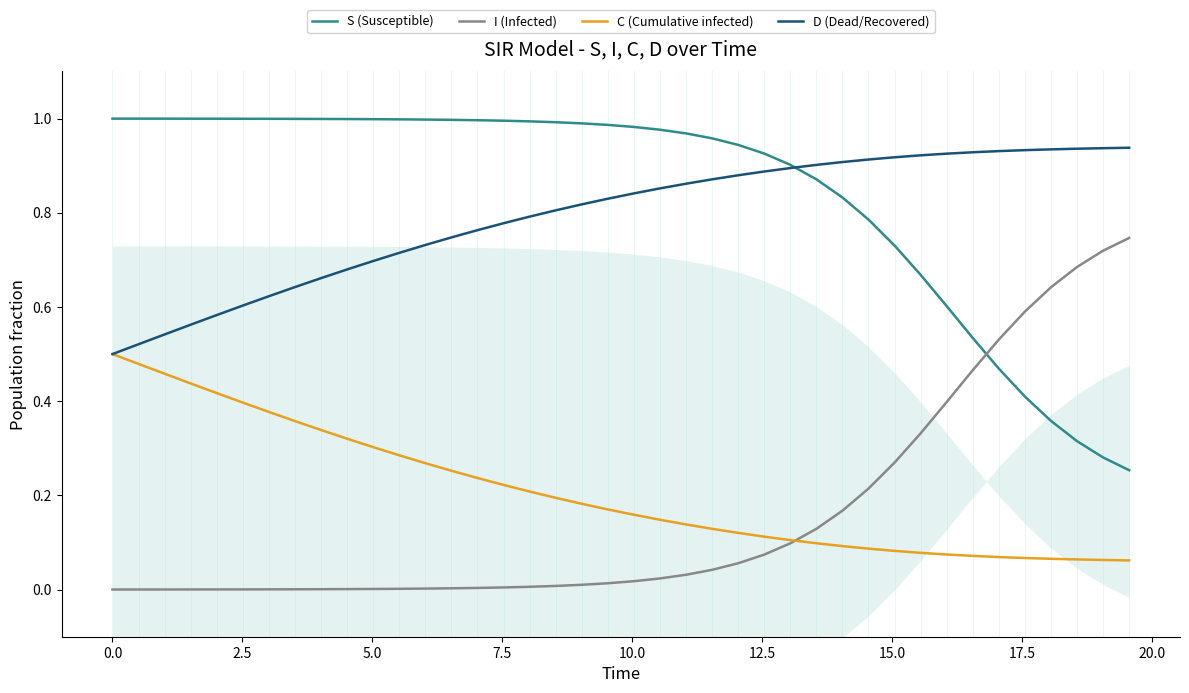

What is the greatest value displayed?

1.0